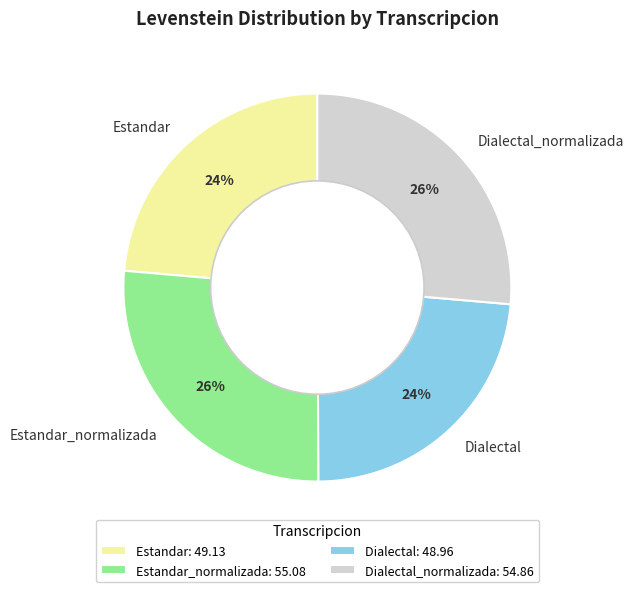

Between Estandar_normalizada and Dialectal, which is larger?

Estandar_normalizada